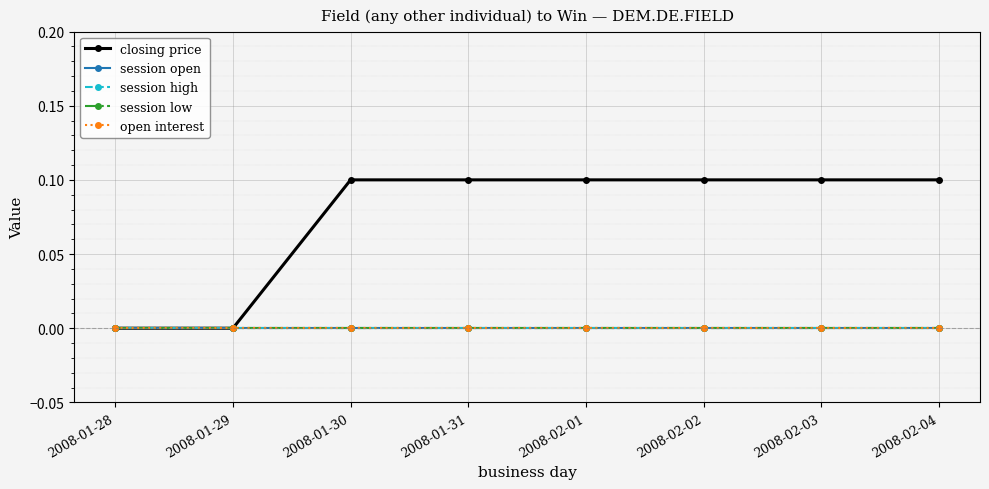

Count the closing price values in the range 0 to 1.

8